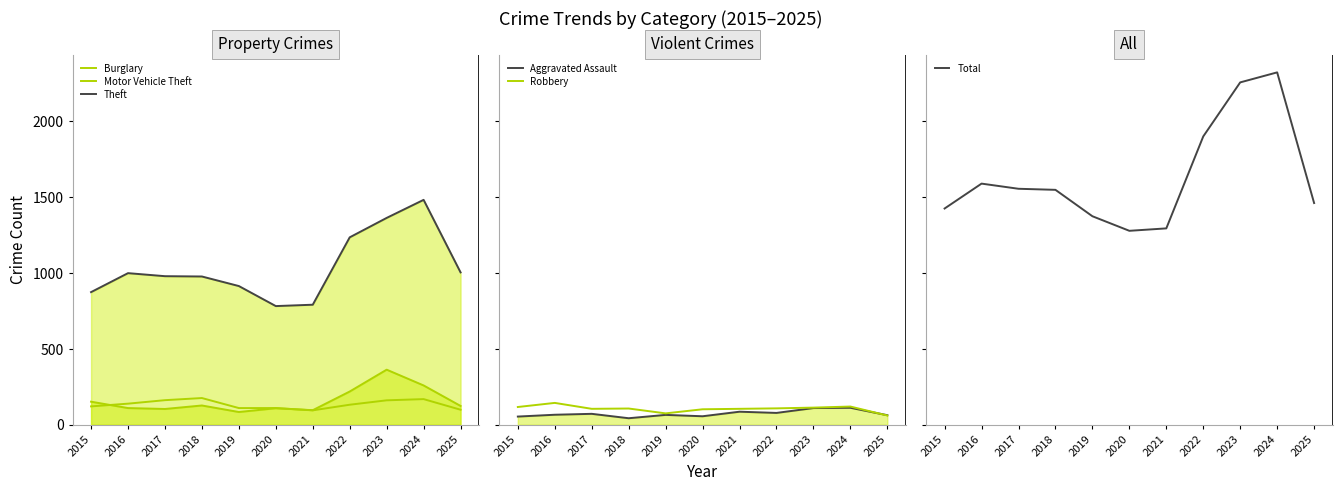

What is the minimum value for Robbery?

61